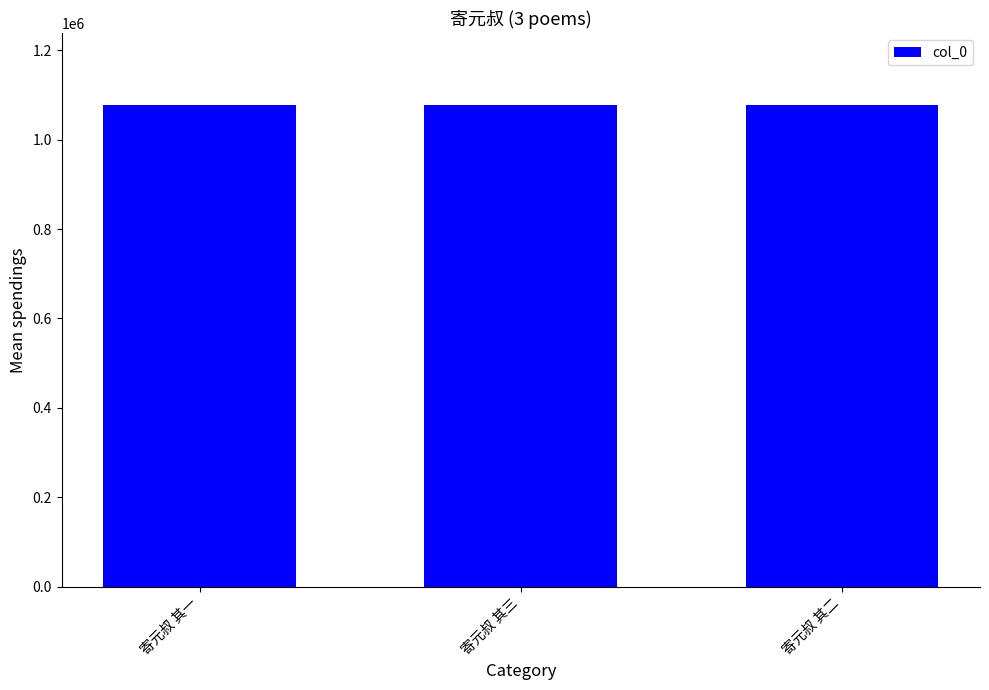

What is the greatest value displayed?

1076779